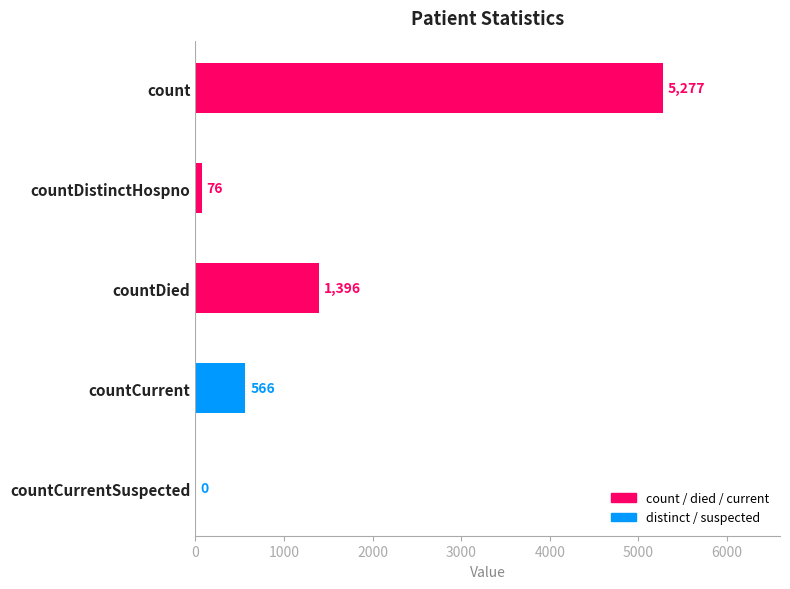

The chart shows a value of 1396 at countDied. True or false?

True